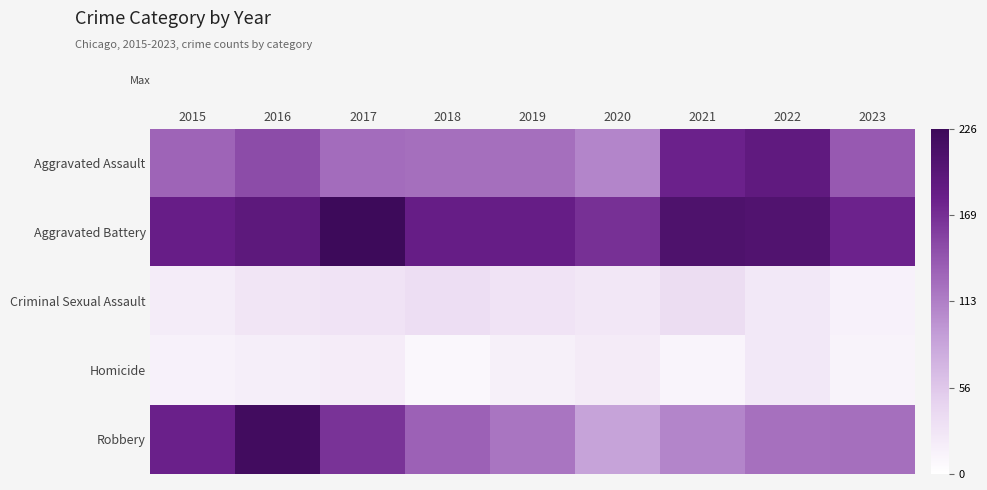

At how many categories does at least one series exceed 218?

2